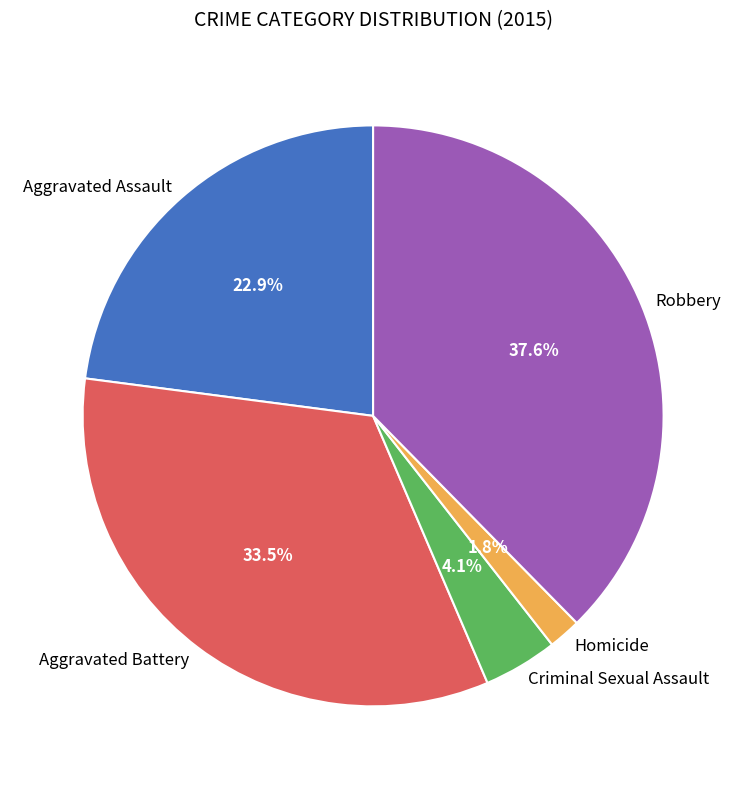

What is the smallest slice in the pie chart?

Homicide